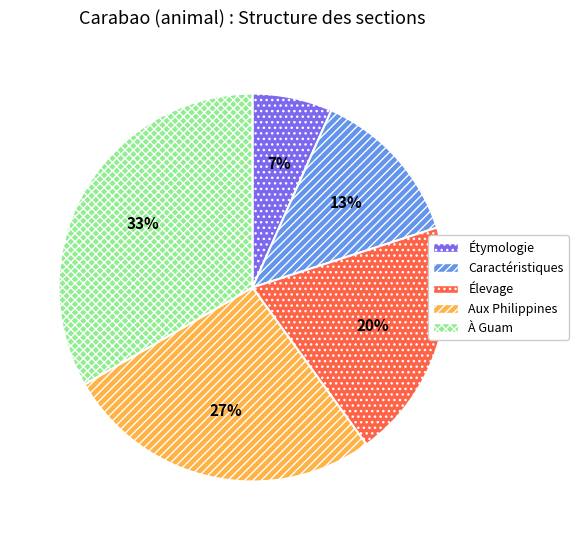

Between Élevage and Étymologie, which is larger?

Élevage